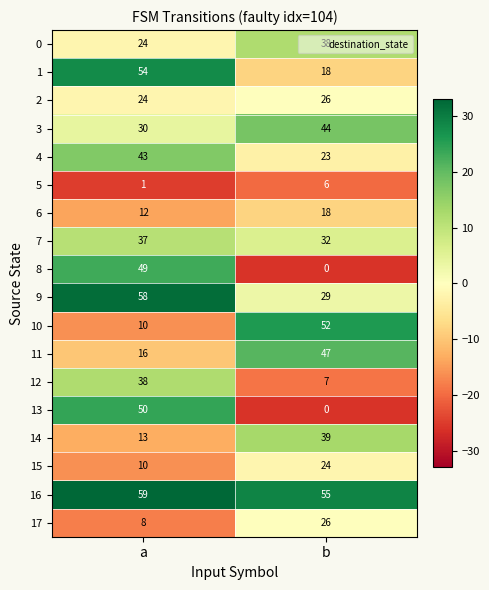

Which series has the largest total across all categories?

16